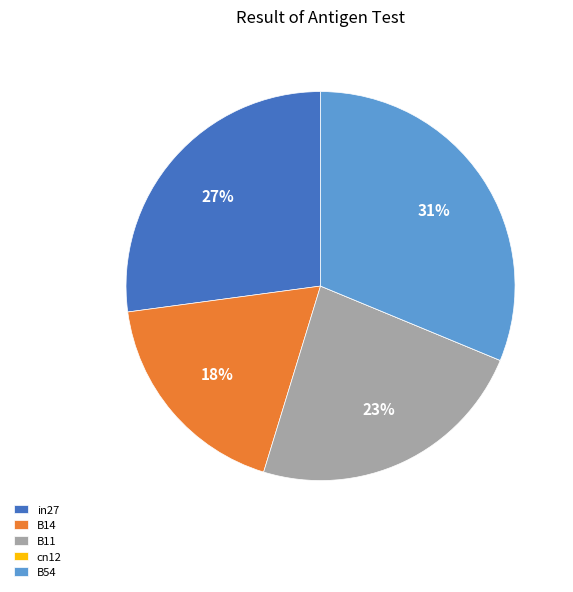

To the nearest percent, what percentage of the pie is B14?

18%